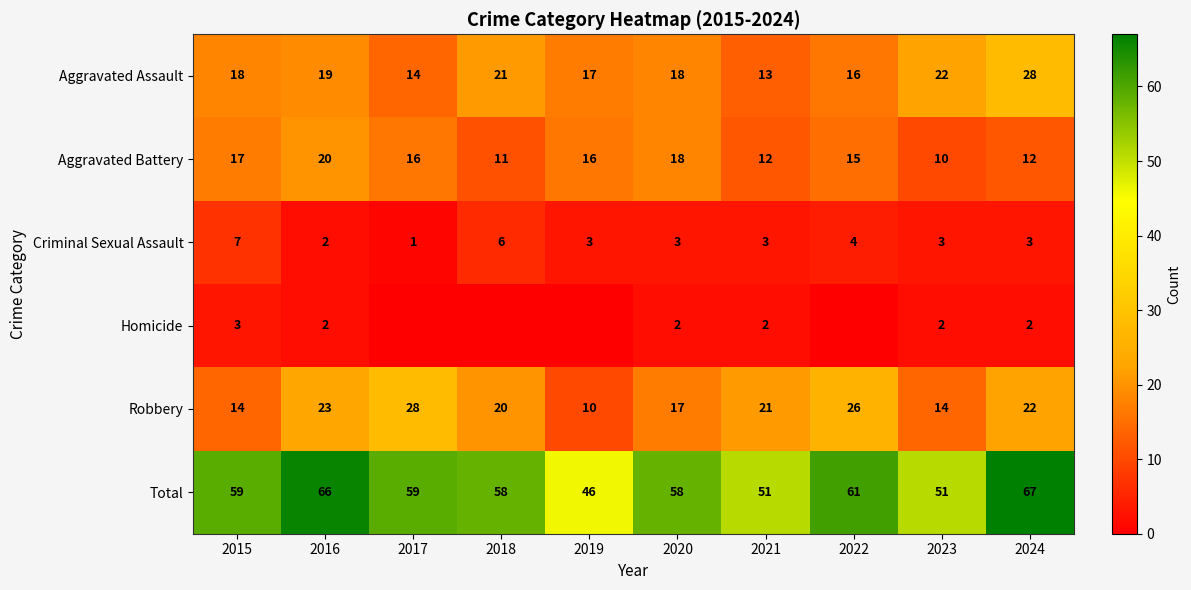

What is the total value across all series at 2020?

116